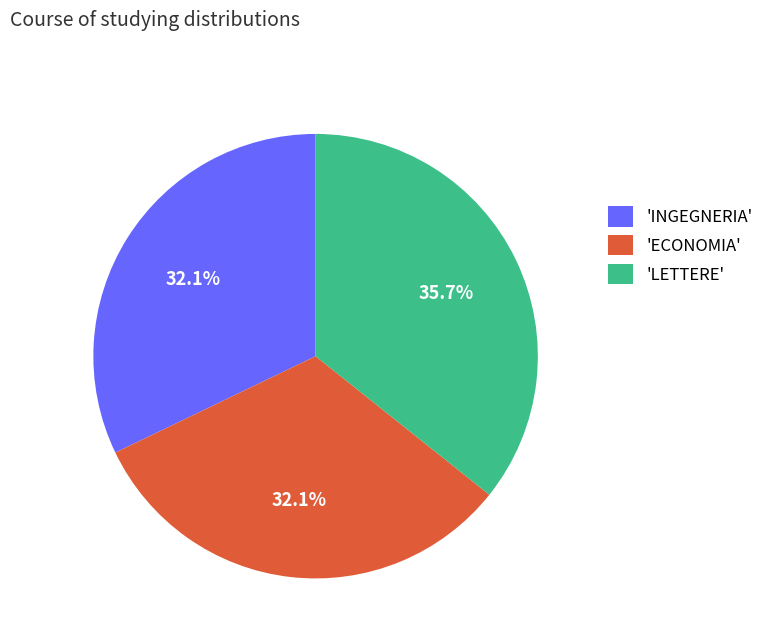

Which slice is the largest?

'LETTERE'